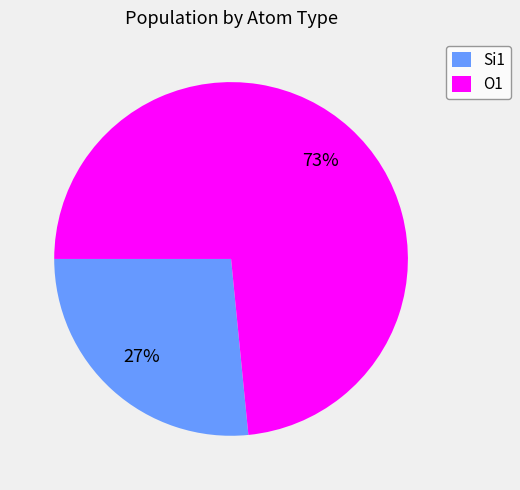

Is there a majority slice in this chart?

Yes